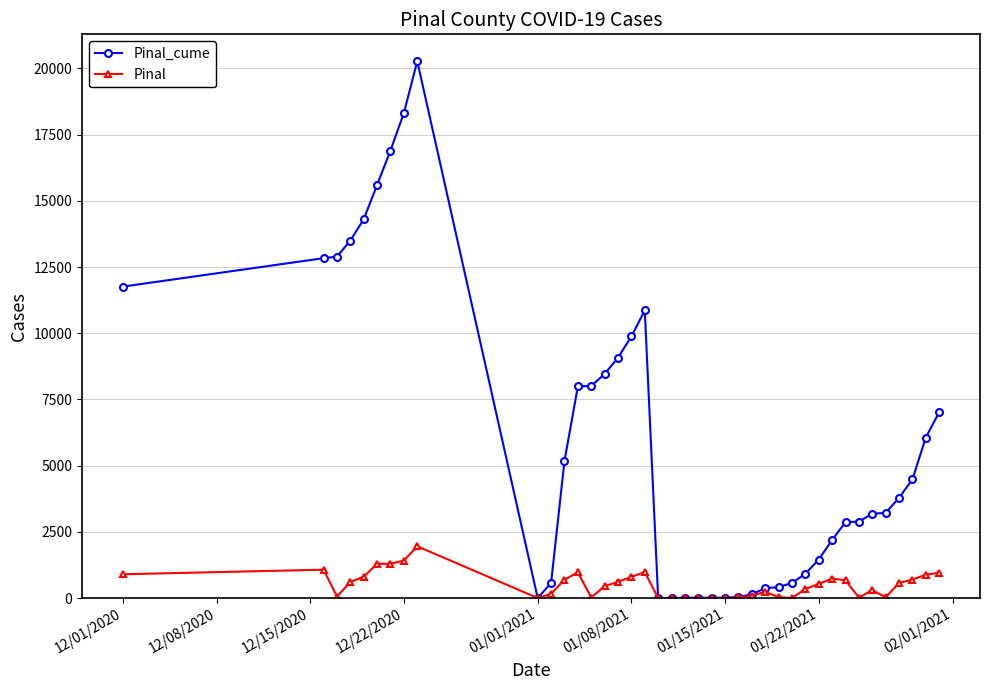

Which series has the largest total across all categories?

Pinal_cume